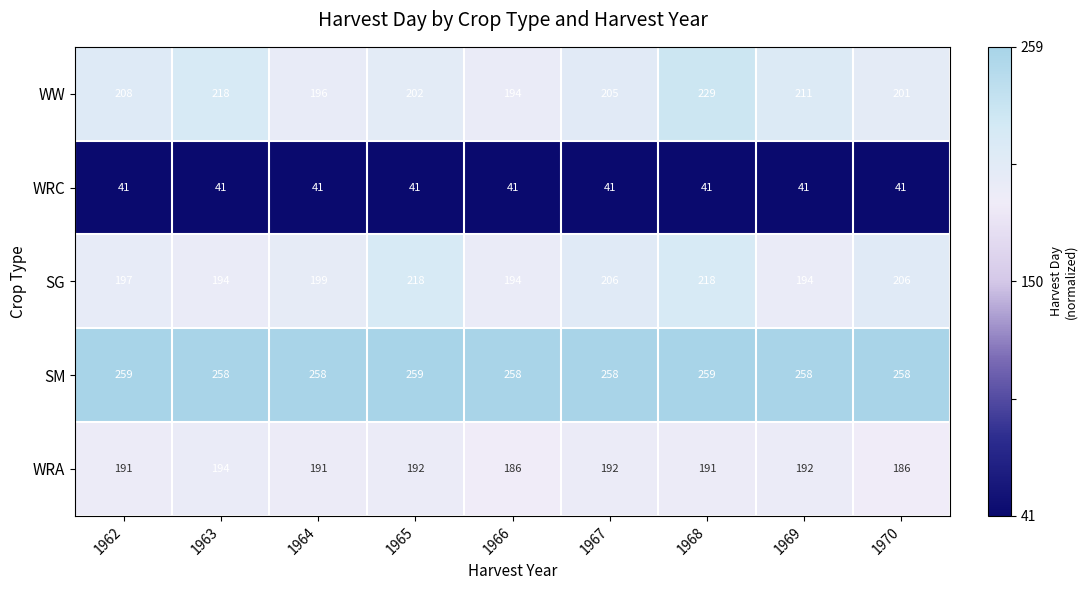

What is the highest value of the WRA series?

194